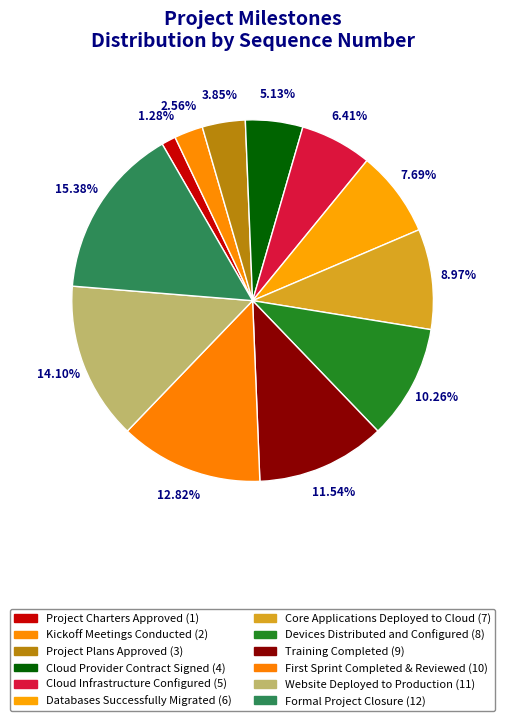

What is the change in value from Core Applications Deployed to Cloud to Training Completed?

+2